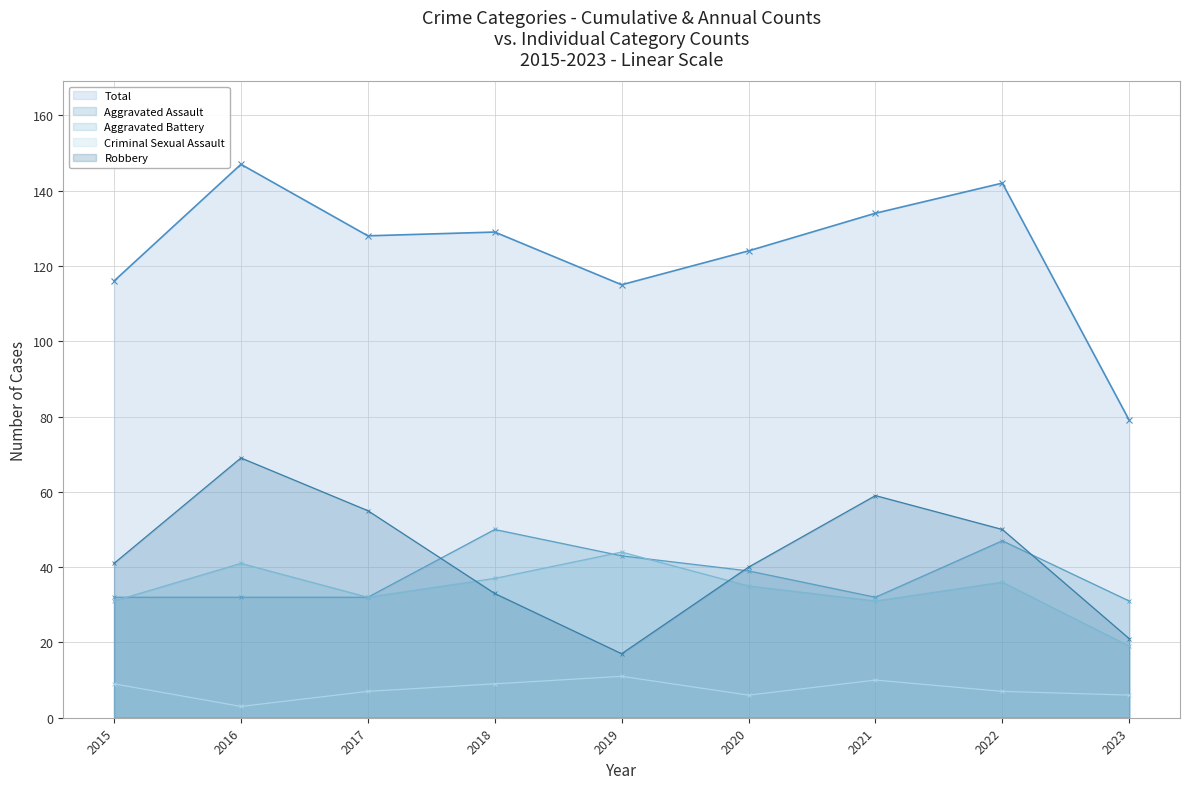

List the series in order of their peak value, highest first.

Total, Robbery (line), Aggravated Assault (line), Aggravated Battery (line), Criminal Sexual Assault (line)